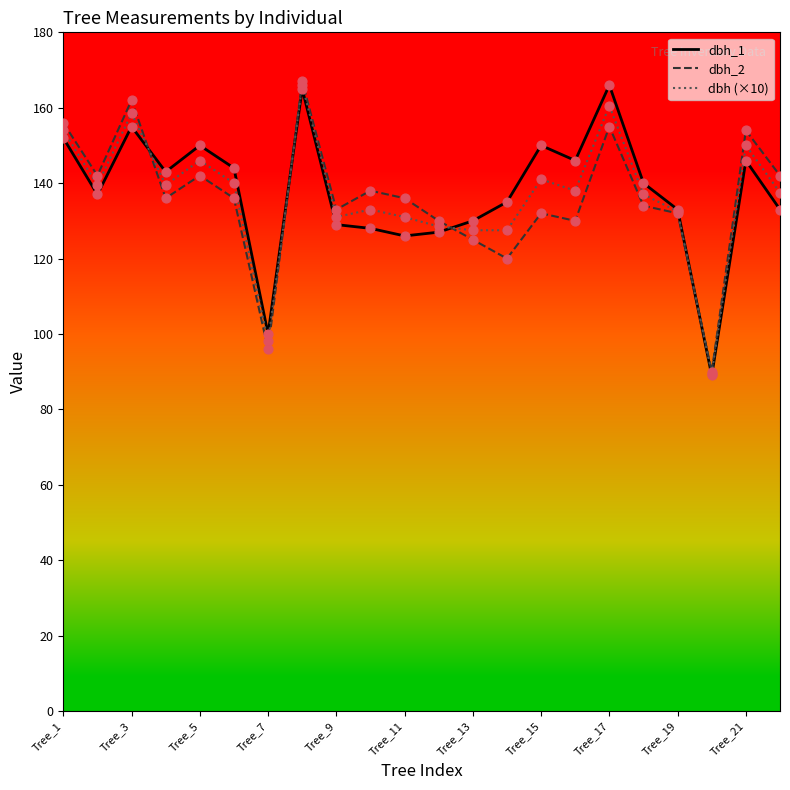

What is the minimum value shown in the chart?

89.0